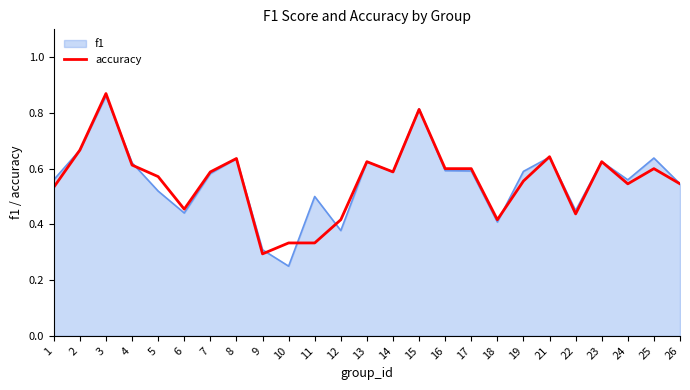

Is the value of f1 at 22 greater than the value of accuracy at 17?

No